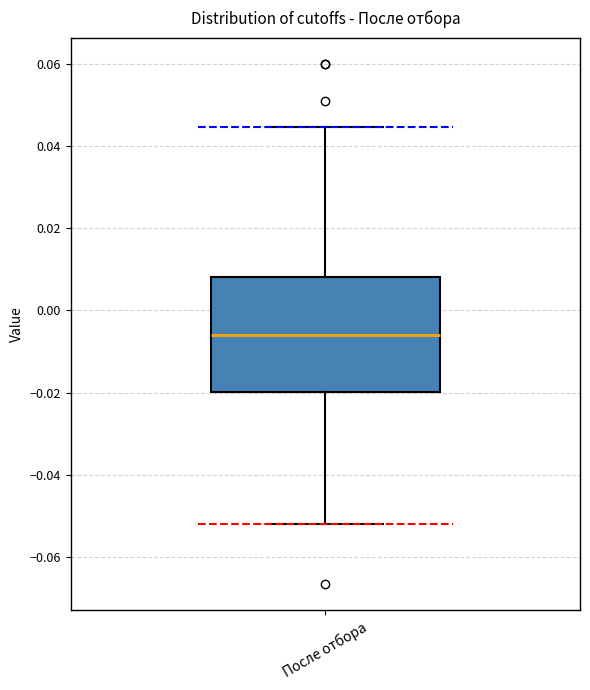

Where is the upper edge of the box for После отбора on the y-axis? The values are not printed on the chart, so give them approximately, as read against the axis.

0.008